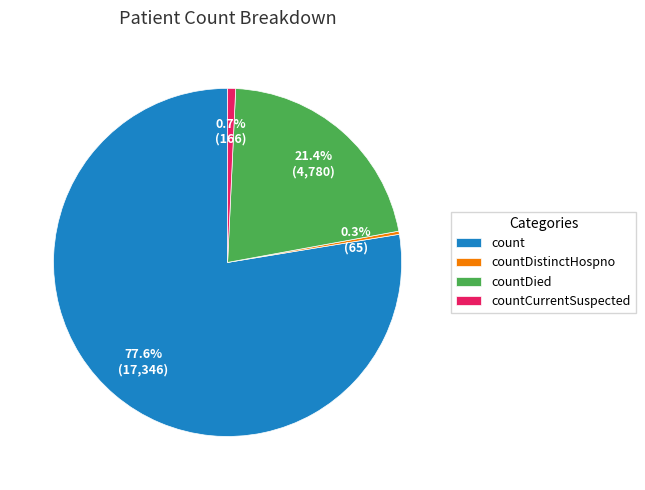

Which has a higher value, countDied or countDistinctHospno?

countDied